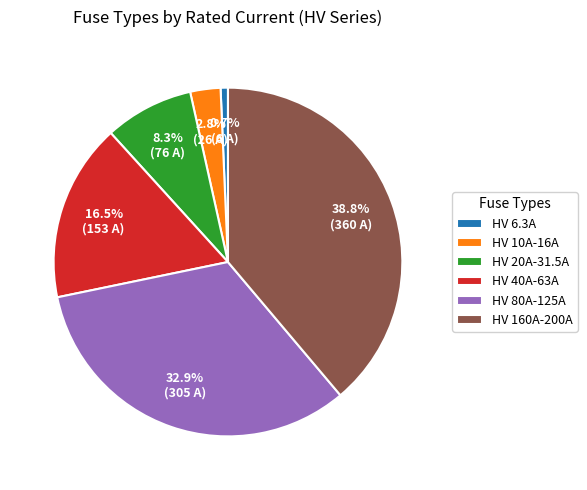

Count the number of slices in the pie.

6